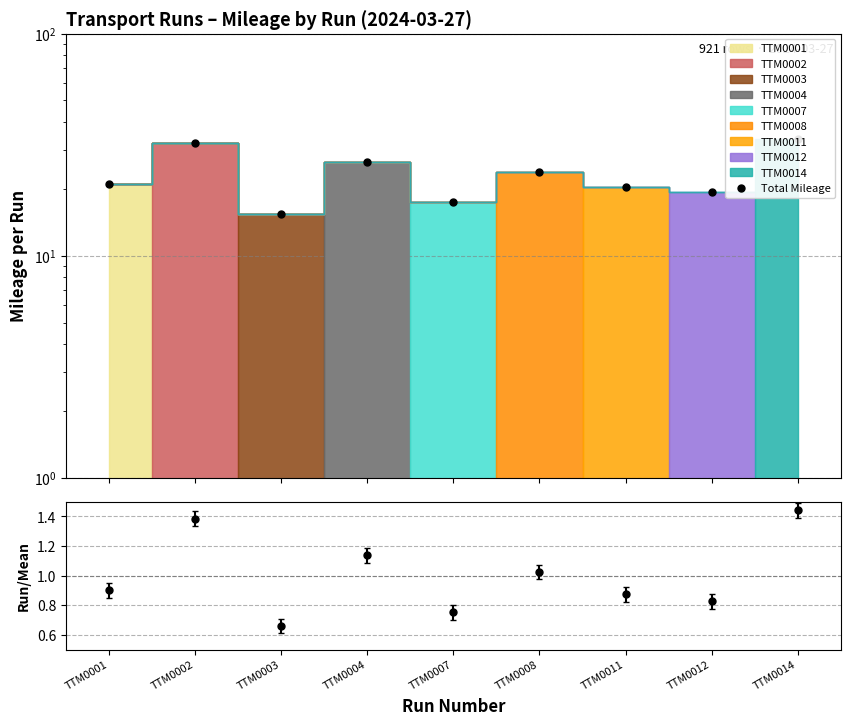

What is the change in value from TTM0004 to TTM0008?

-2.7